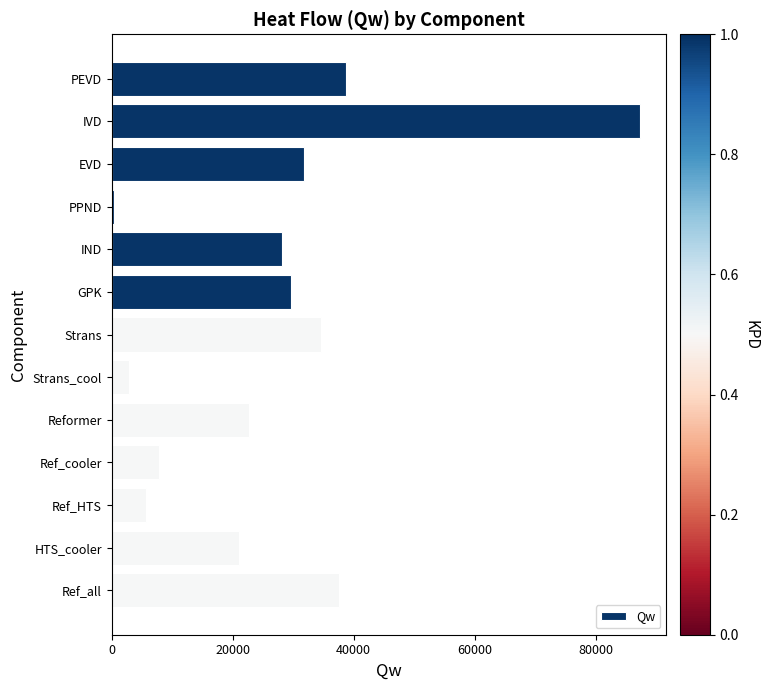

List the labels in order of value, smallest first.

PPND, Strans_cool, Ref_HTS, Ref_cooler, HTS_cooler, Reformer, IND, GPK, EVD, Strans, Ref_all, PEVD, IVD